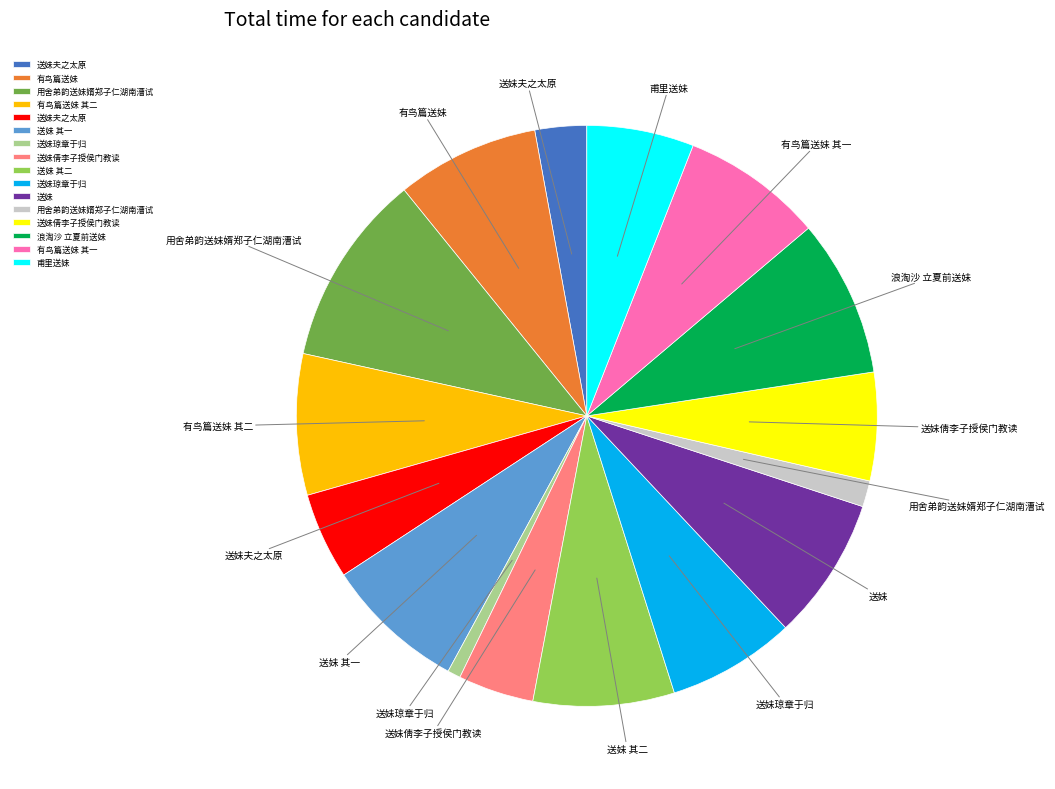

Does any single category account for the majority?

No